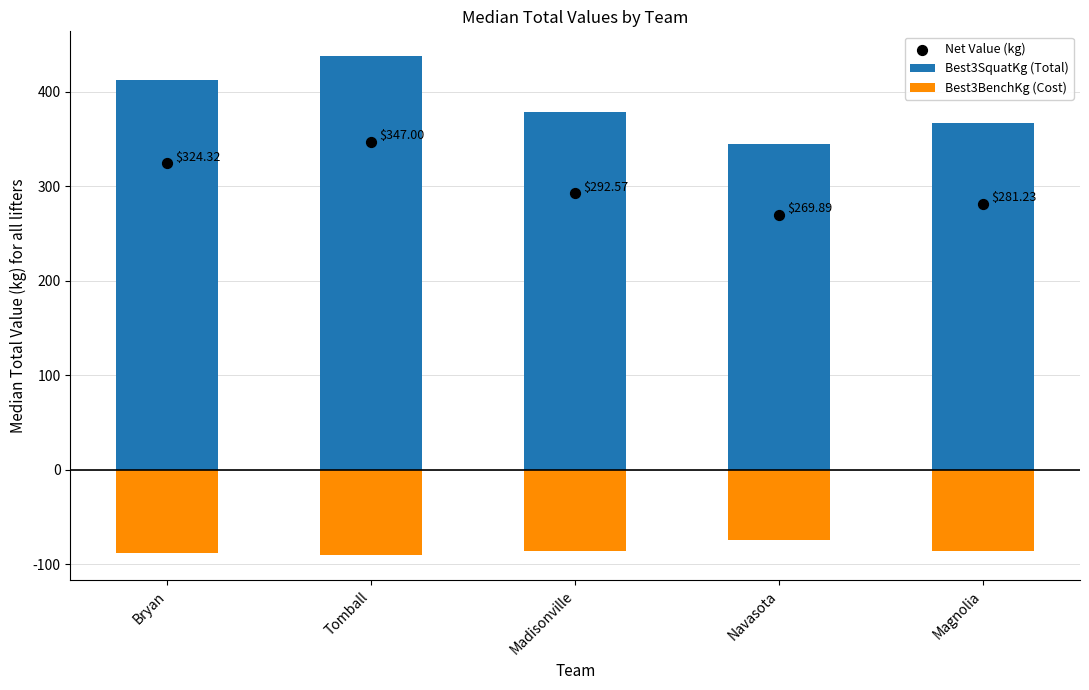

Which series contains the lowest Y value?

Best3BenchKg (Cost)